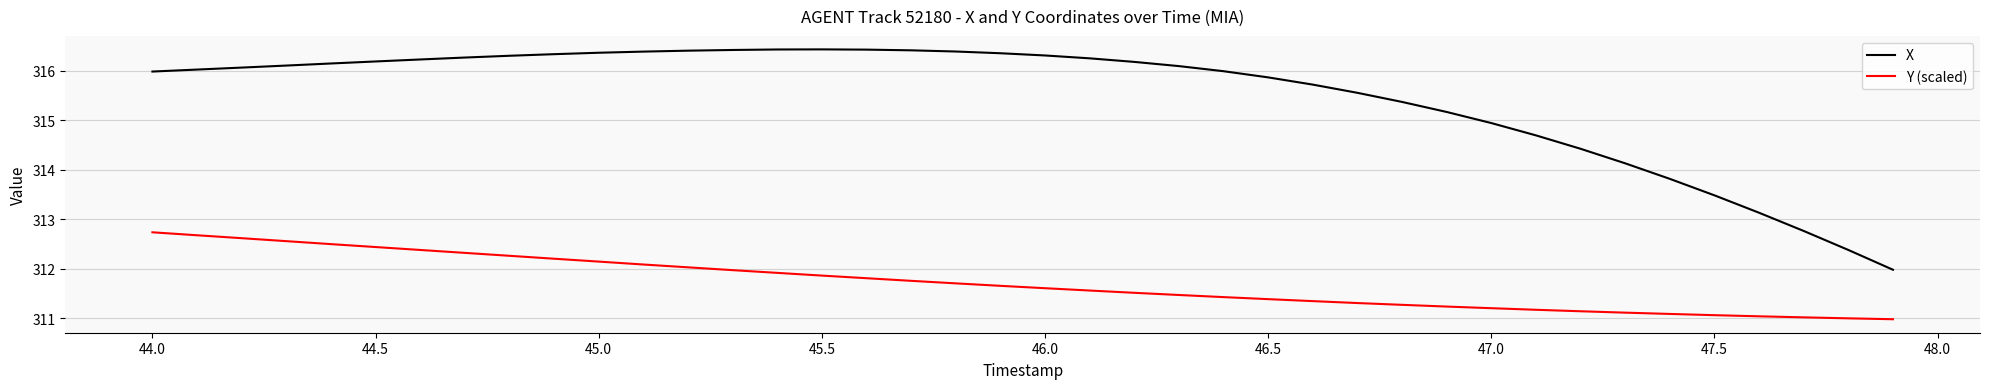

True or false: X and Y (scaled) intersect in this chart.

False